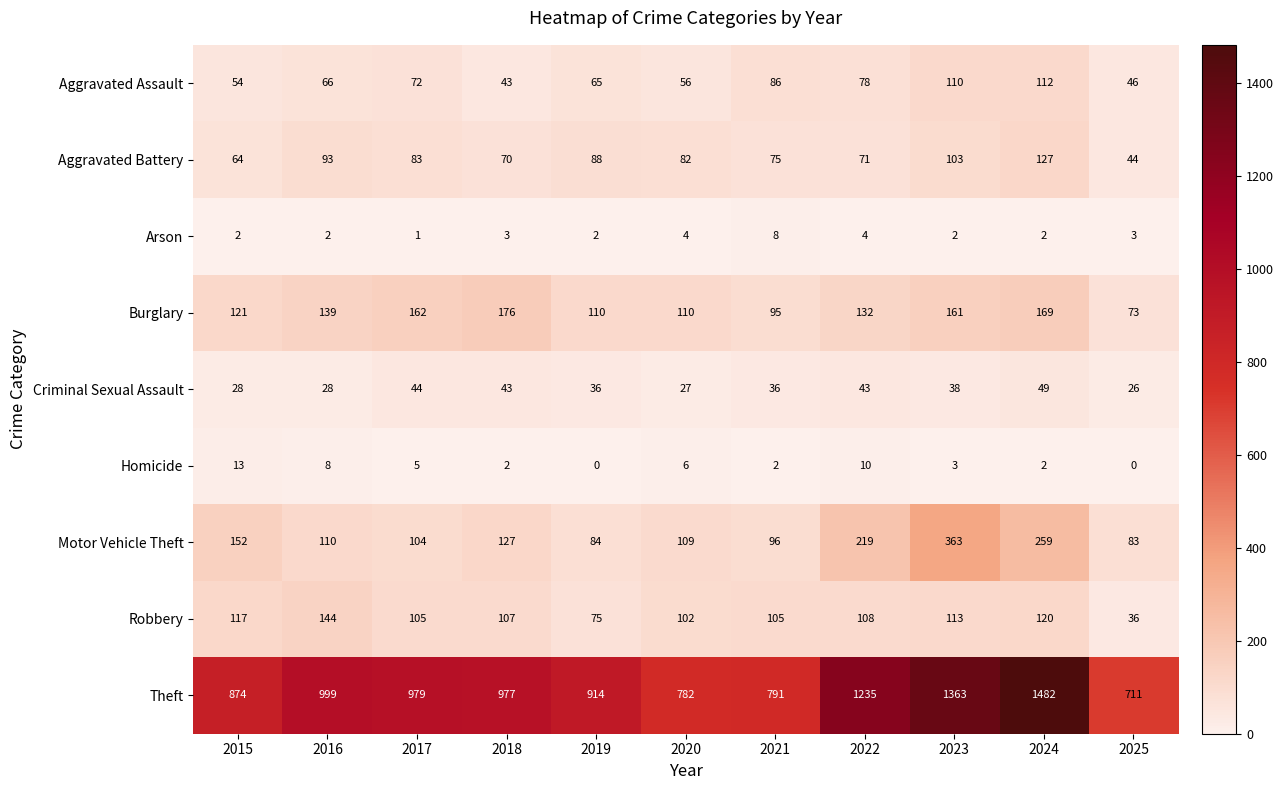

How many values in the Aggravated Assault series are below 66?

5